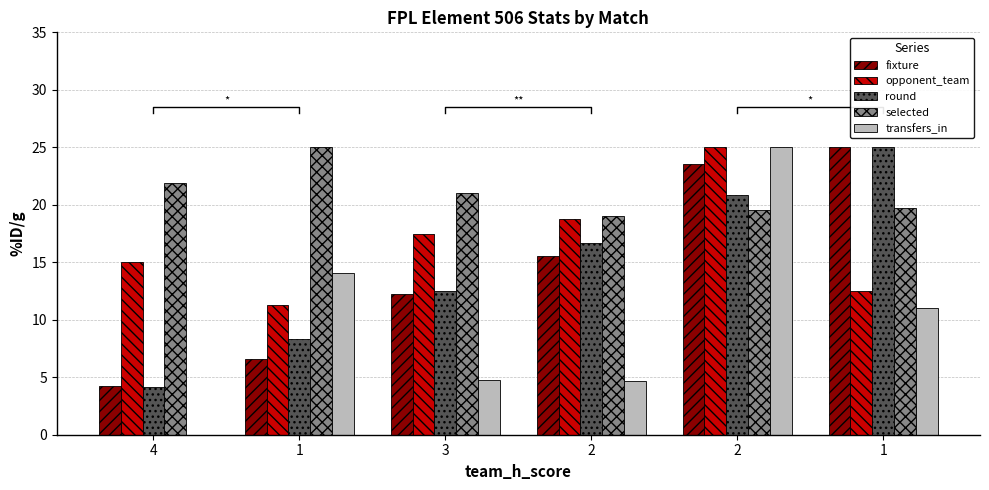

At which label does fixture reach its minimum?

4